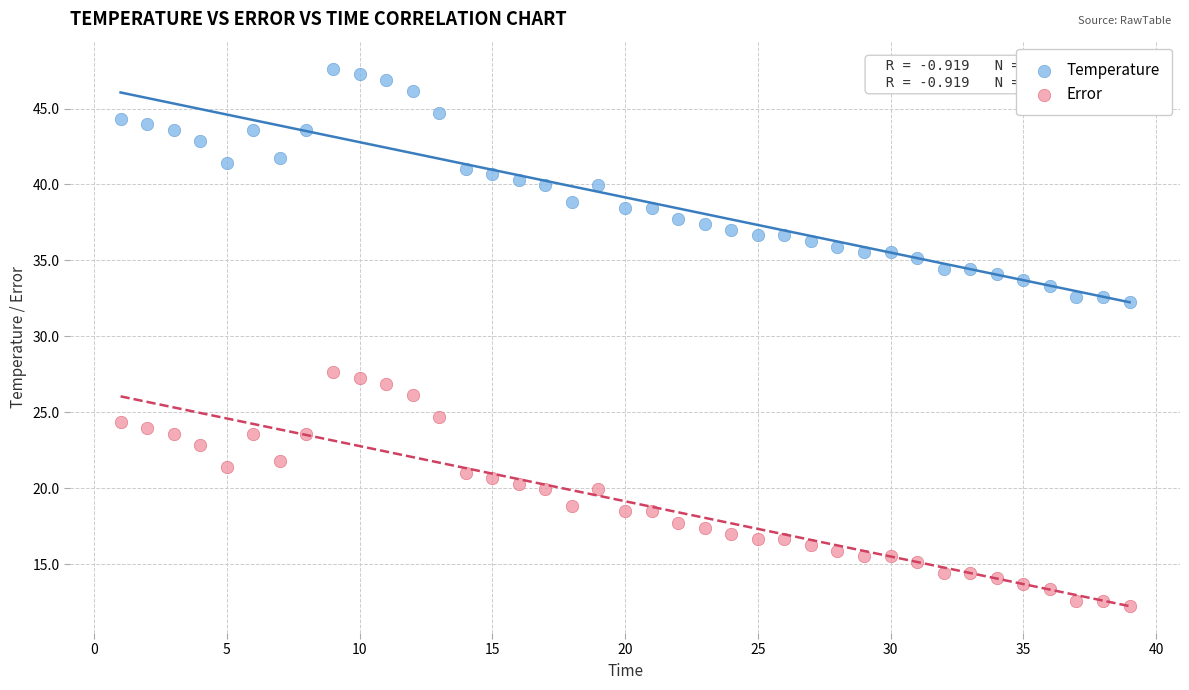

Across all data points, what is the range of X values (max minus min)?

38.0